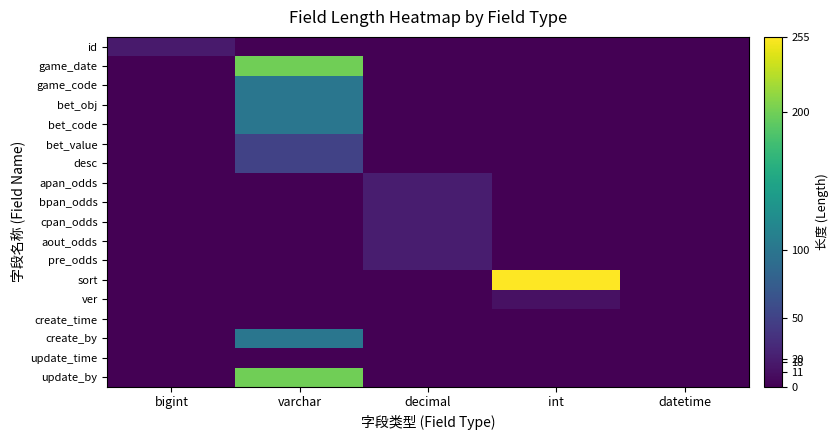

Count the number of data series in this chart.

18